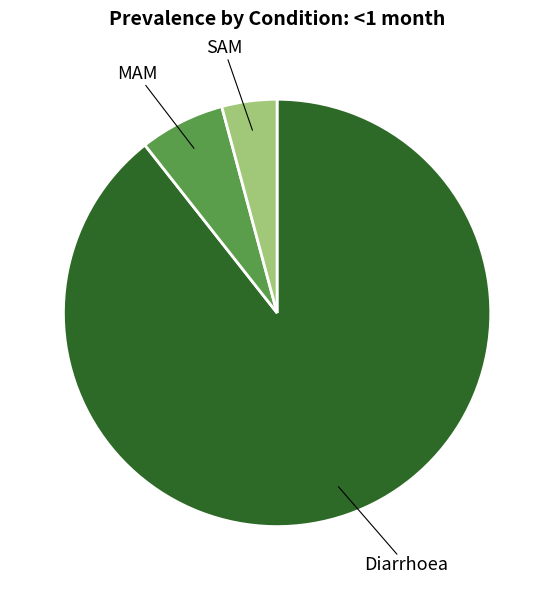

Is there any slice that represents more than half of the pie?

Yes